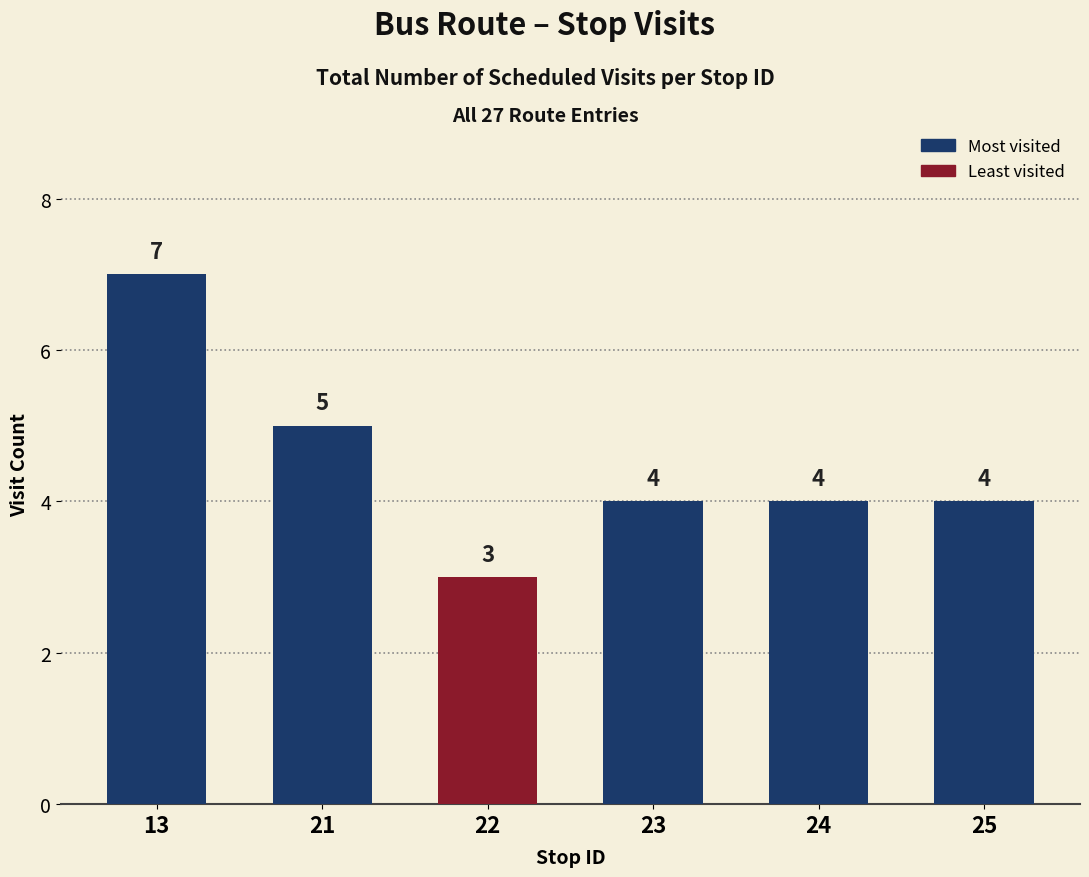

How many distinct data groups are displayed?

1